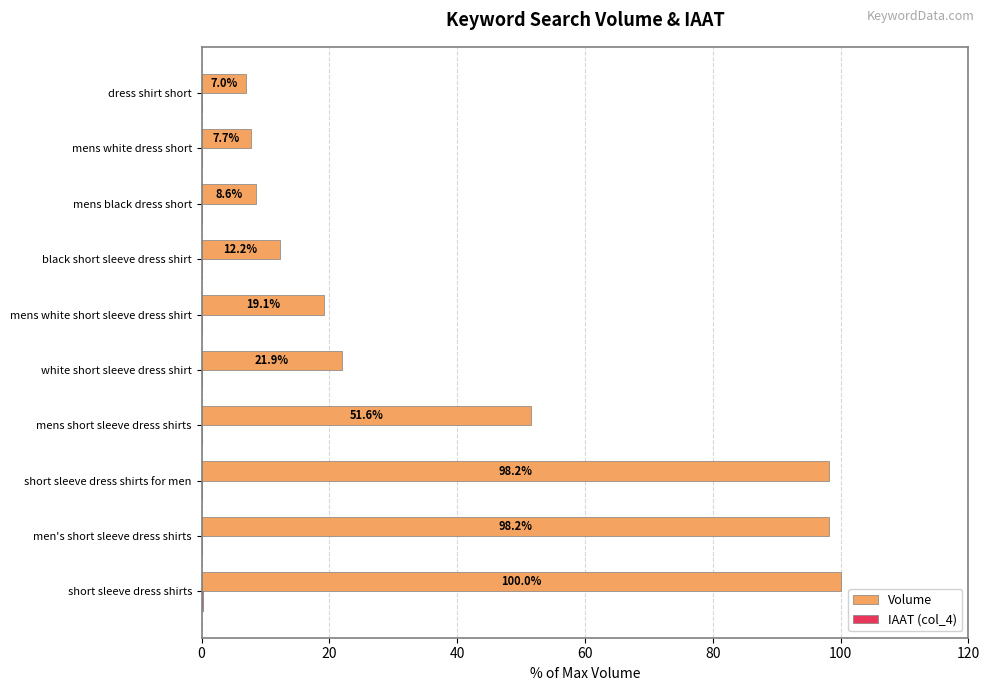

What is the sum of all Volume values?

424.5